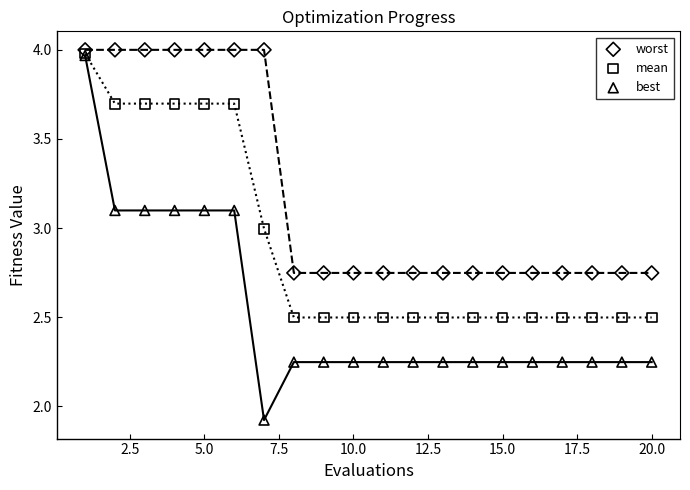

What are all the series names shown in the legend?

worst, mean, best